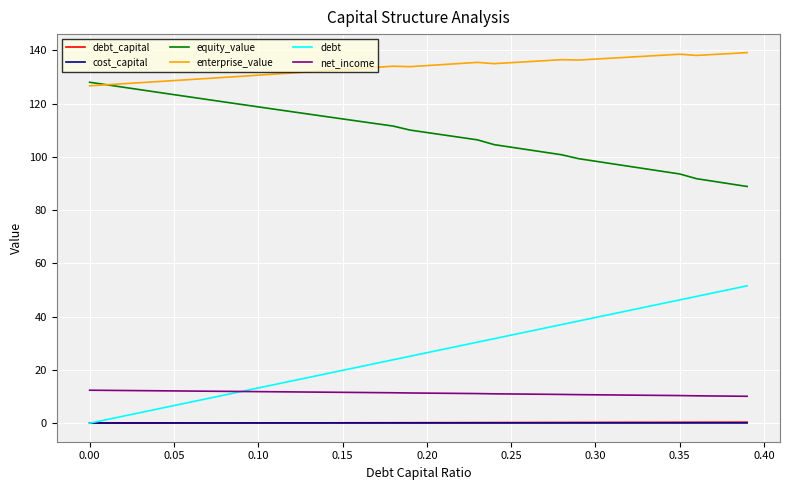

What are all the series names shown in the legend?

debt_capital, cost_capital, equity_value, enterprise_value, debt, net_income